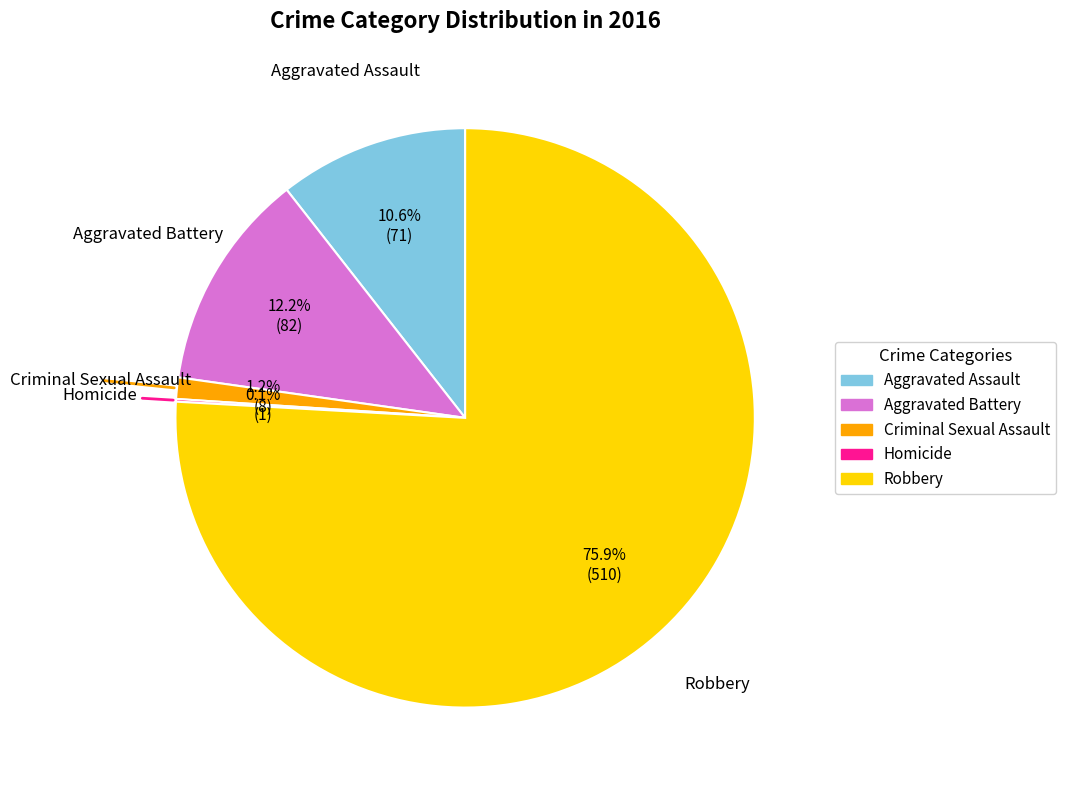

To the nearest percent, what percentage of the pie is Criminal Sexual Assault?

1%